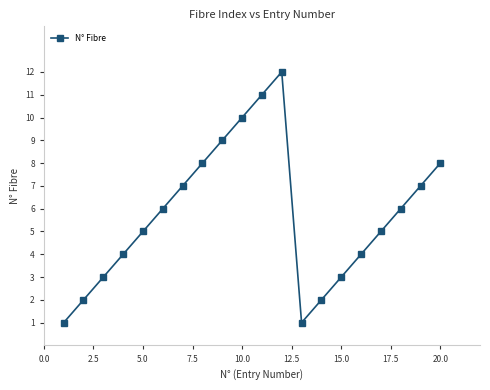

What is the greatest value displayed?

12